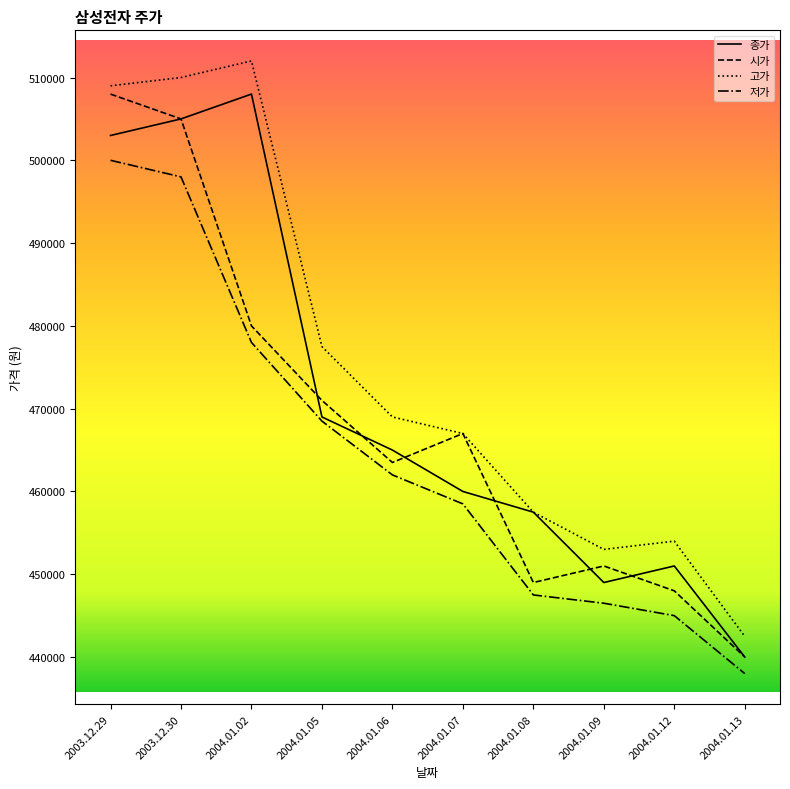

What are all the series names shown in the legend?

종가, 시가, 고가, 저가